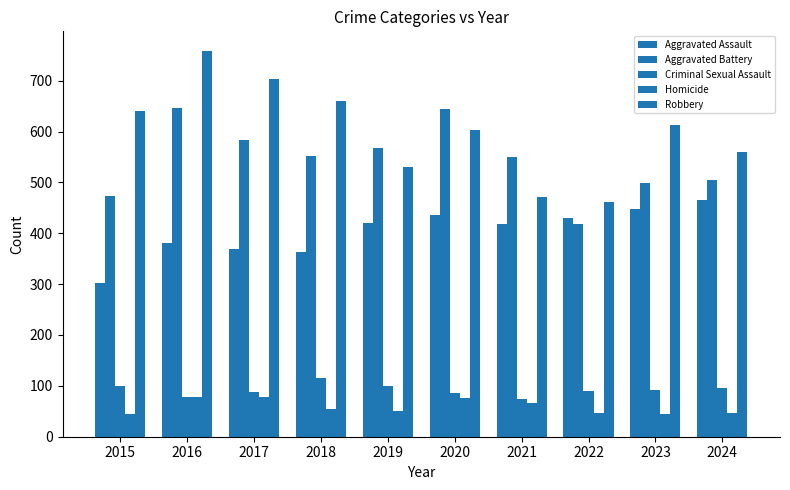

At 2019, list the series in order from smallest to largest.

Homicide, Criminal Sexual Assault, Aggravated Assault, Robbery, Aggravated Battery